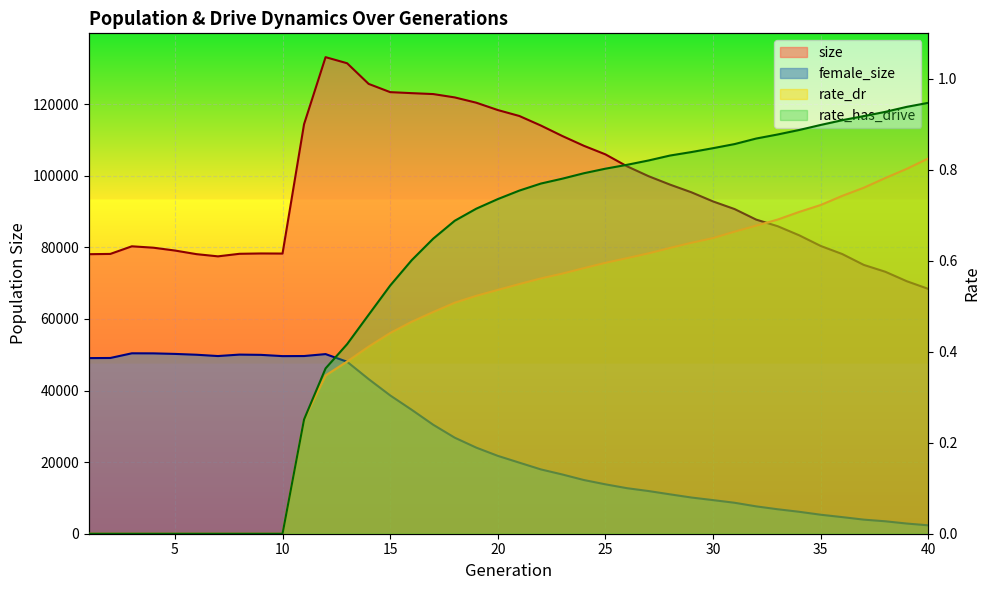

What are all the series names shown in the legend?

size, female_size, rate_dr, rate_has_drive